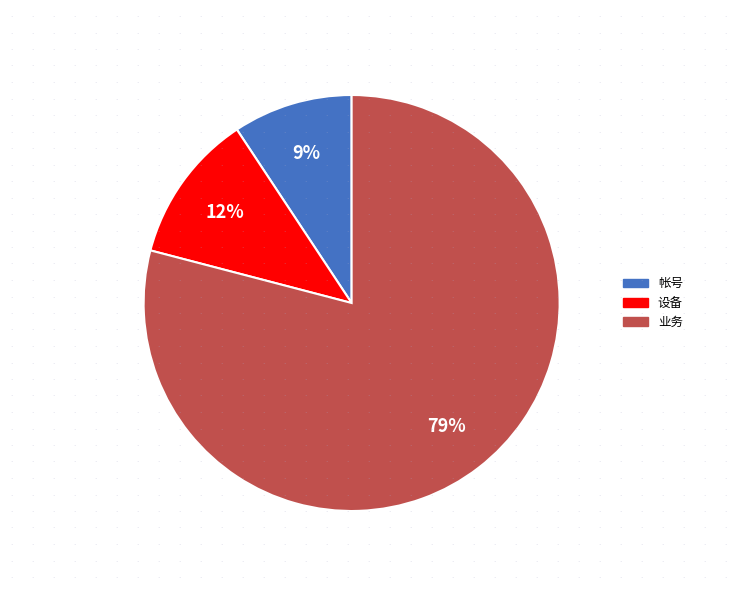

To the nearest percent, what is the difference between the largest and smallest slice percentages?

70%